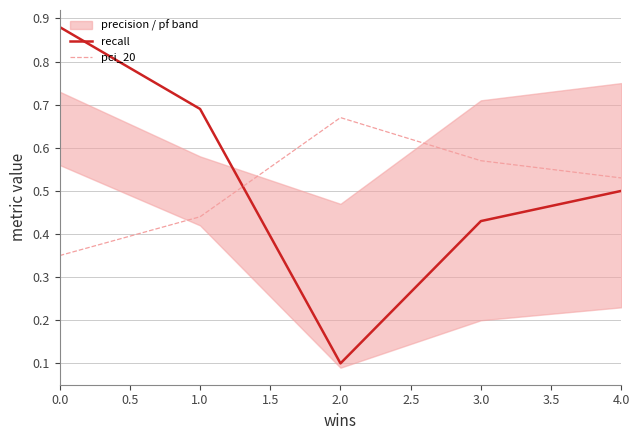

At which label does recall reach its minimum?

2.0